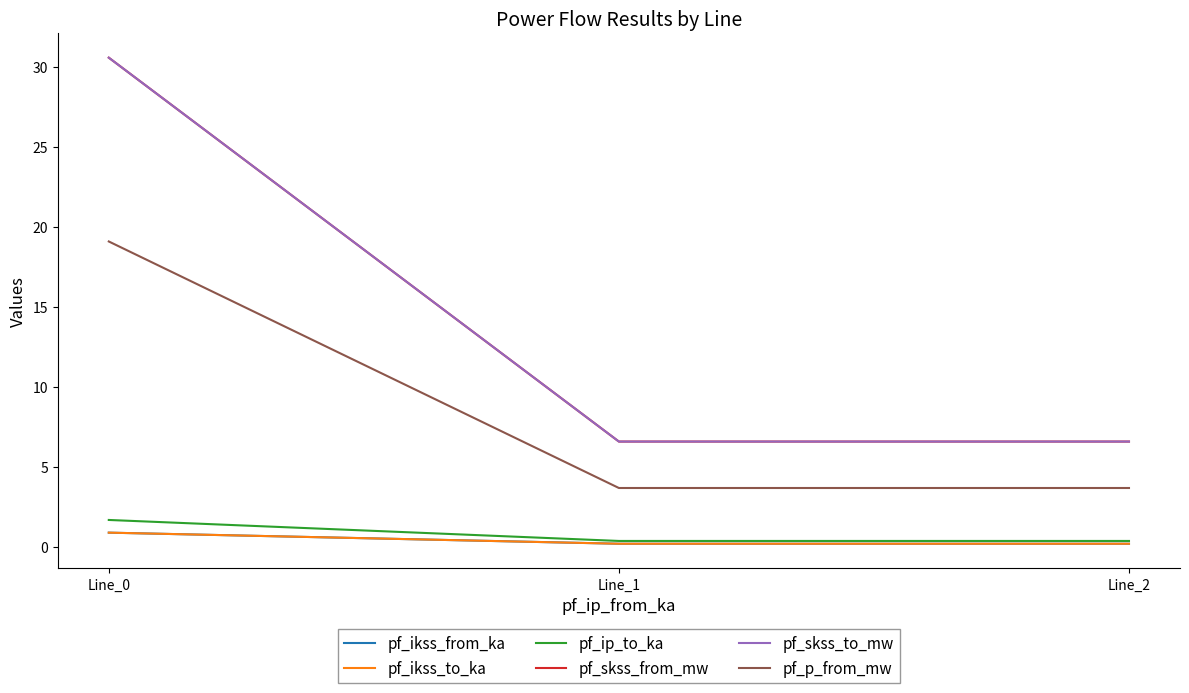

What is the minimum value for pf_ikss_from_ka?

0.2